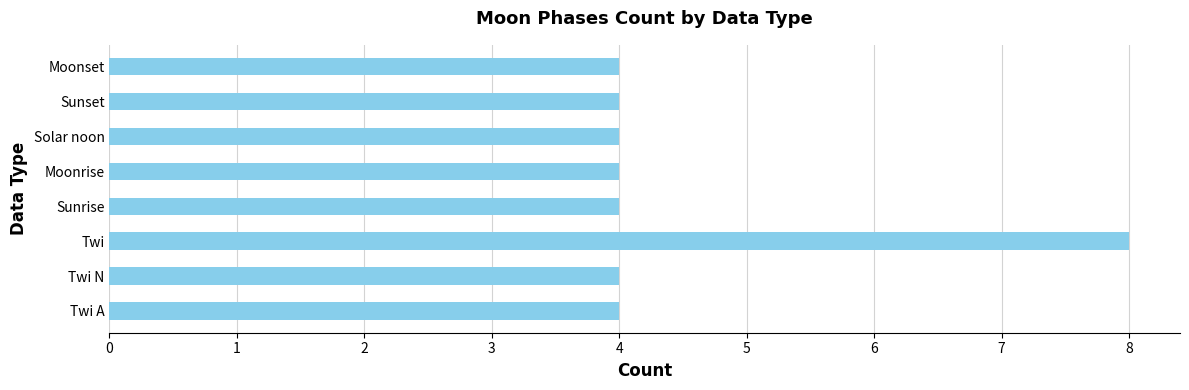

Approximately how many times larger is the value at Twi compared to Moonset?

2.0